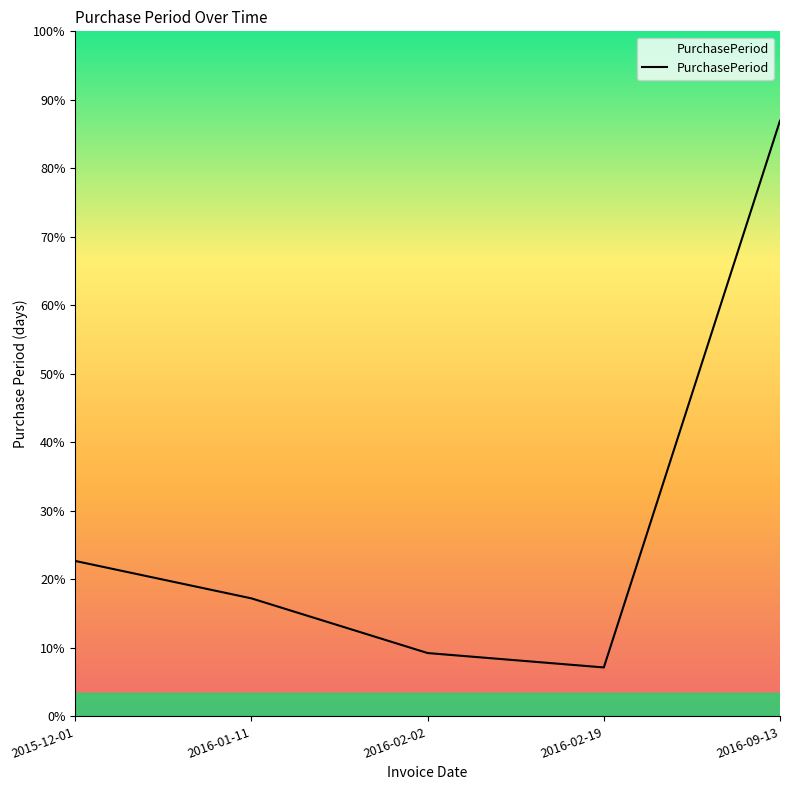

Does the chart display data point markers on the line(s)?

No